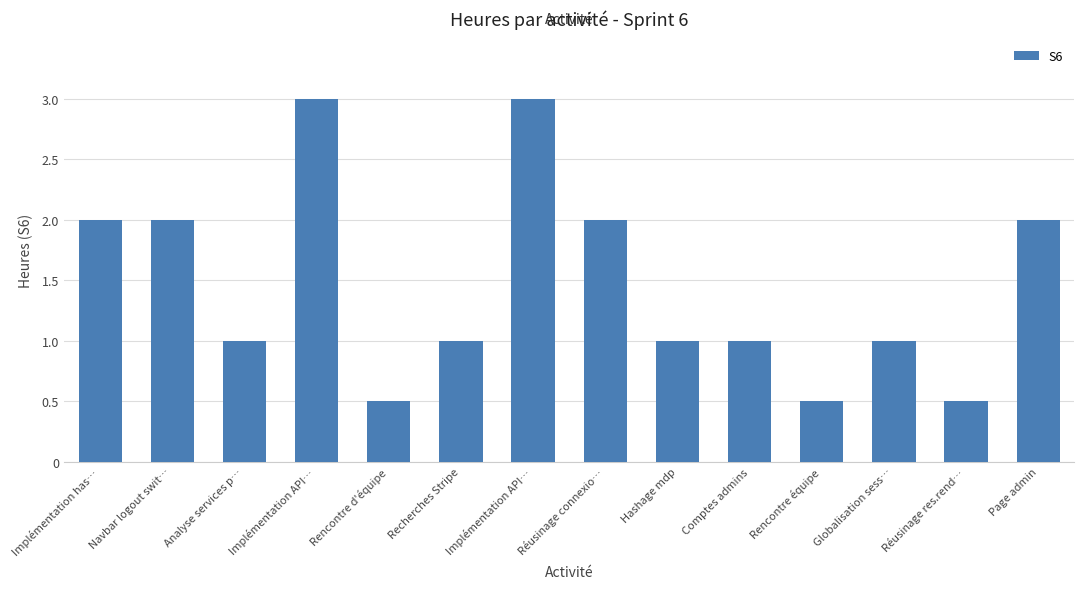

Reading left to right, what are all the values shown in this chart?

Implémentation has…=2.0	Navbar logout swit…=2.0	Analyse services p…=1.0	Implémentation API…=3.0	Rencontre d'équipe=0.5	Recherches Stripe=1.0	Implémentation API…=3.0	Réusinage connexio…=2.0	Hashage mdp=1.0	Comptes admins=1.0	Rencontre équipe=0.5	Globalisation sess…=1.0	Réusinage res.rend…=0.5	Page admin=2.0